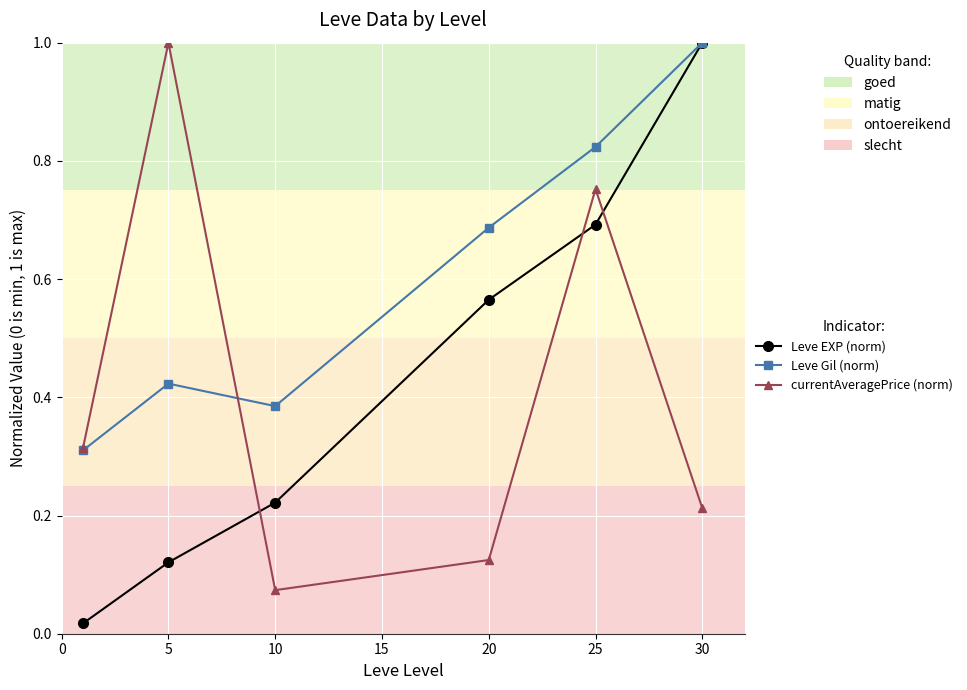

Which series has the widest spread of values?

Leve EXP (norm)